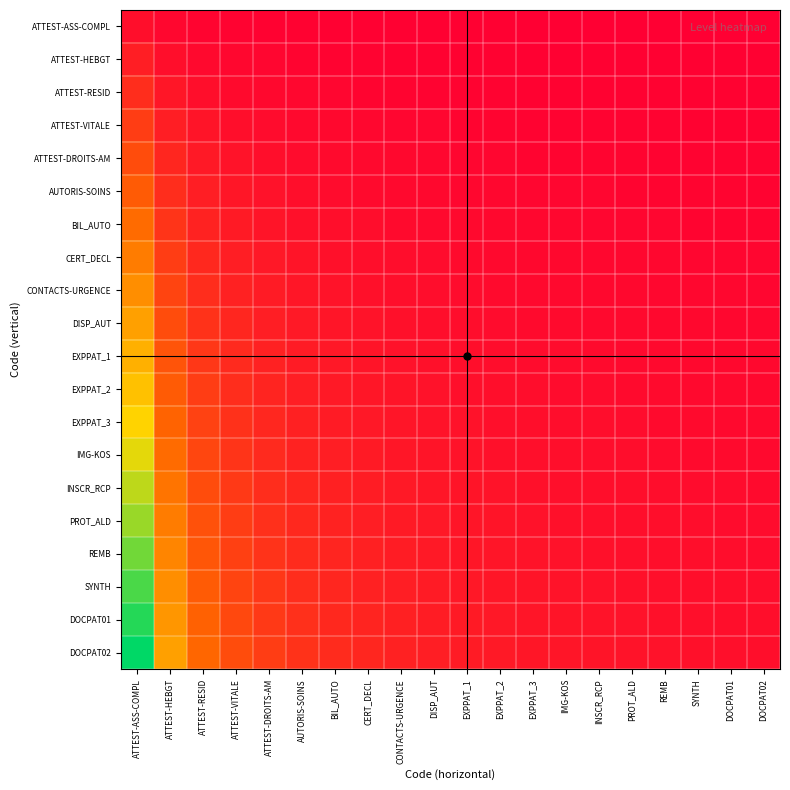

Which series has the largest total across all categories?

DOCPAT02